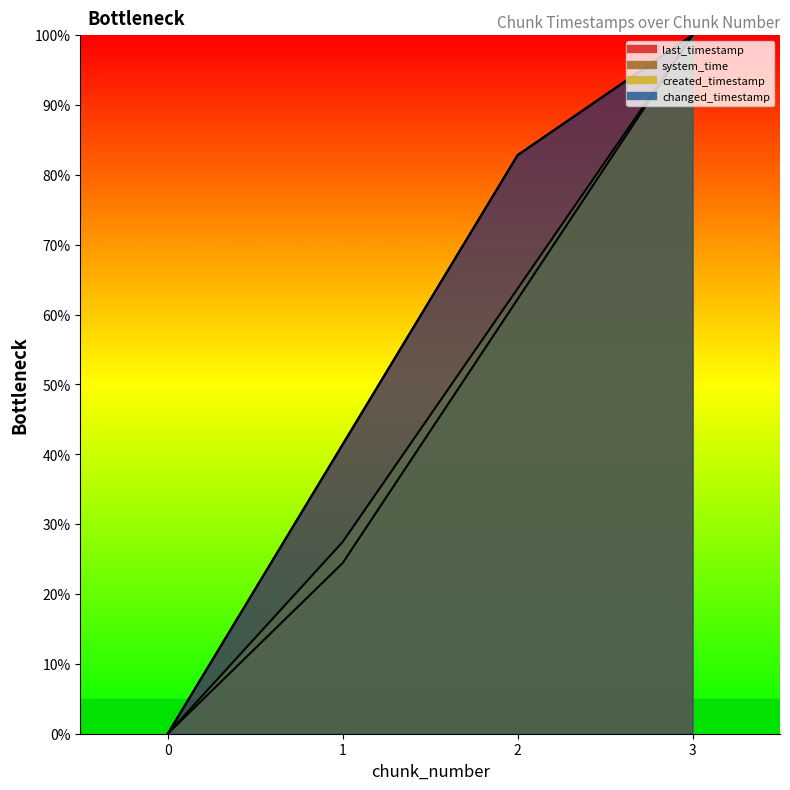

Which series has the widest spread of values?

last_timestamp